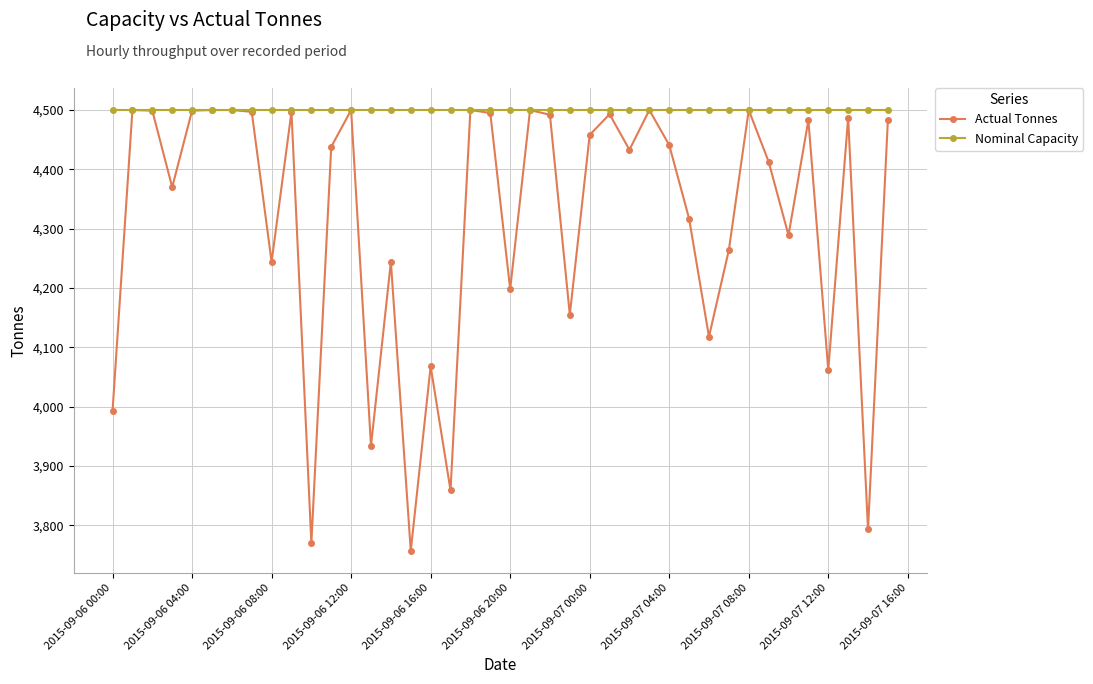

What is the minimum value for Nominal Capacity?

4500